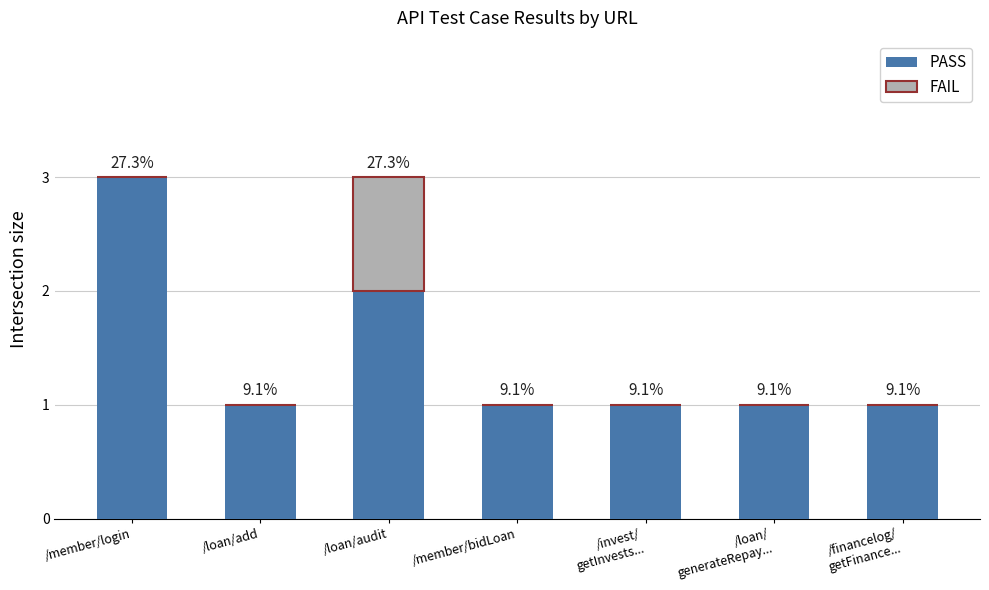

Are the bars horizontal?

No